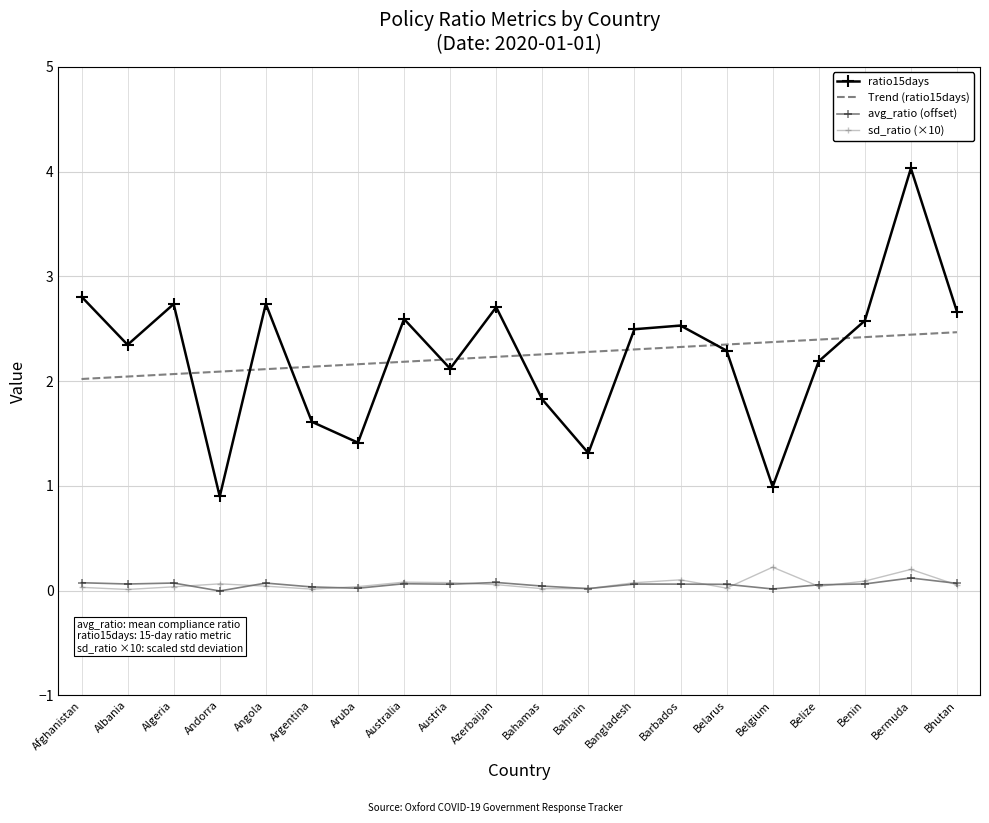

Which series has the widest spread of values?

ratio15days